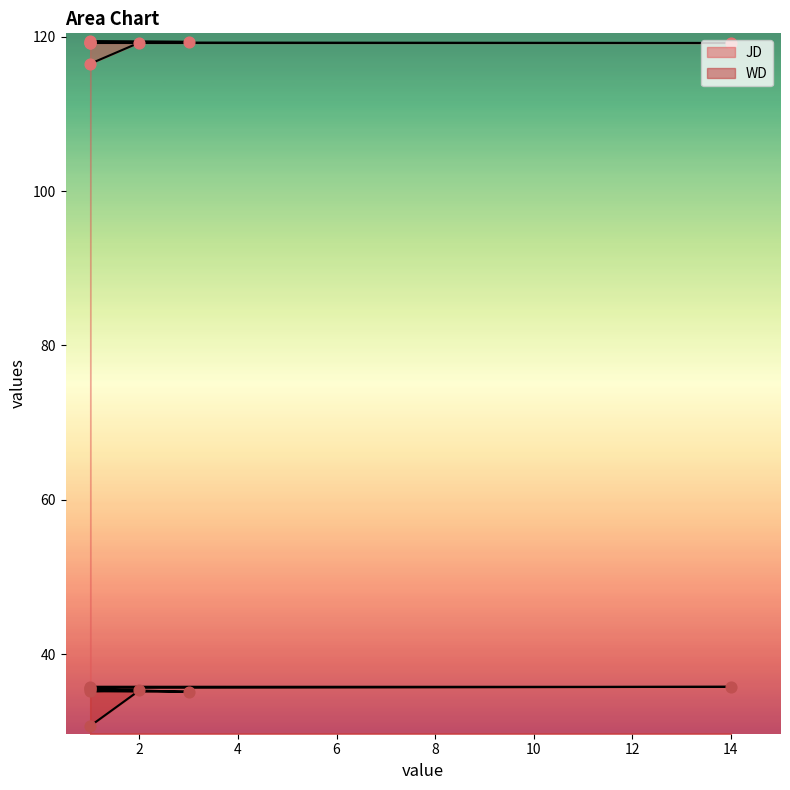

What is the total value across all series at 1?

147.2